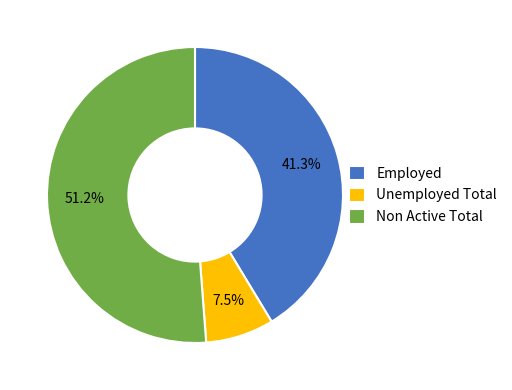

Which has a higher value, Unemployed Total or Non Active Total?

Non Active Total